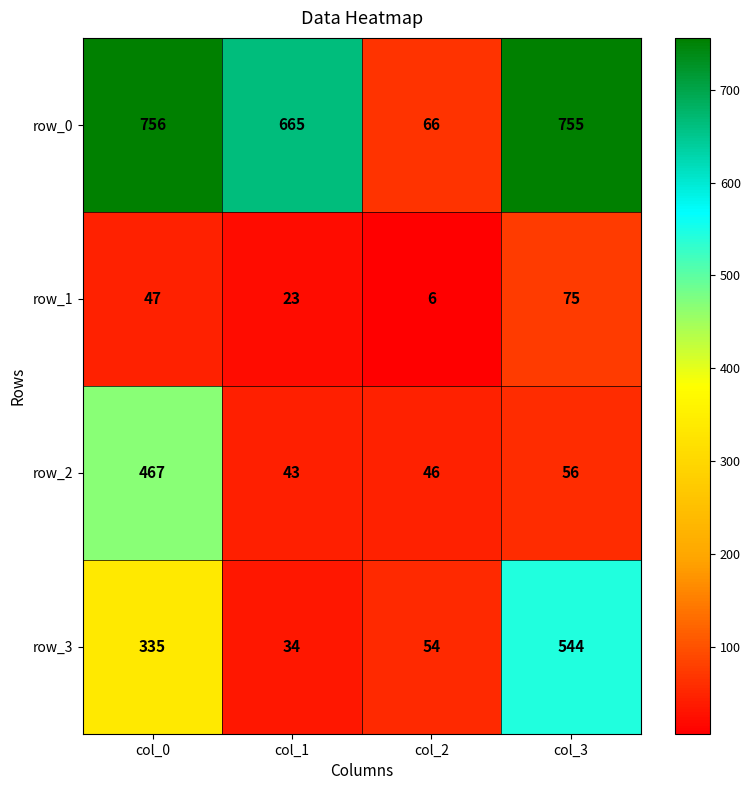

Reading left to right, what are all the values shown in this chart?

row_0: col_0=756	col_1=665	col_2=66	col_3=755
row_1: col_0=47	col_1=23	col_2=6	col_3=75
row_2: col_0=467	col_1=43	col_2=46	col_3=56
row_3: col_0=335	col_1=34	col_2=54	col_3=544